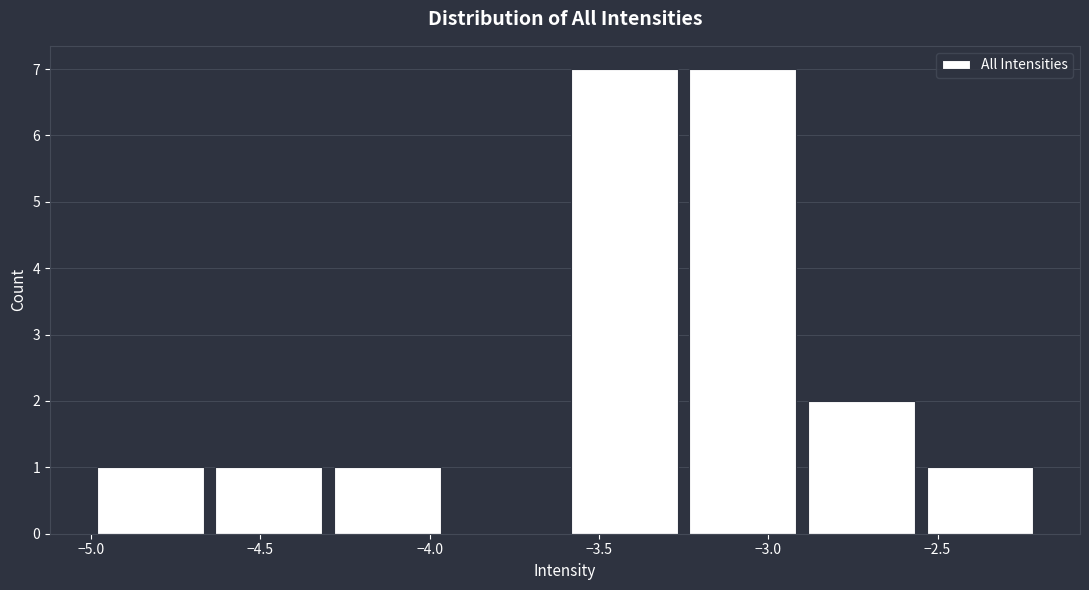

Reading left to right, list every bar in this chart as the range it spans on the x-axis followed by its height. The values are not printed on the chart, so give them approximately, as read against the axis.

-5.00 to -4.65: 1
-4.65 to -4.30: 1
-4.30 to -3.95: 1
-3.95 to -3.60: 0
-3.60 to -3.25: 7
-3.25 to -2.90: 7
-2.90 to -2.55: 2
-2.55 to -2.20: 1